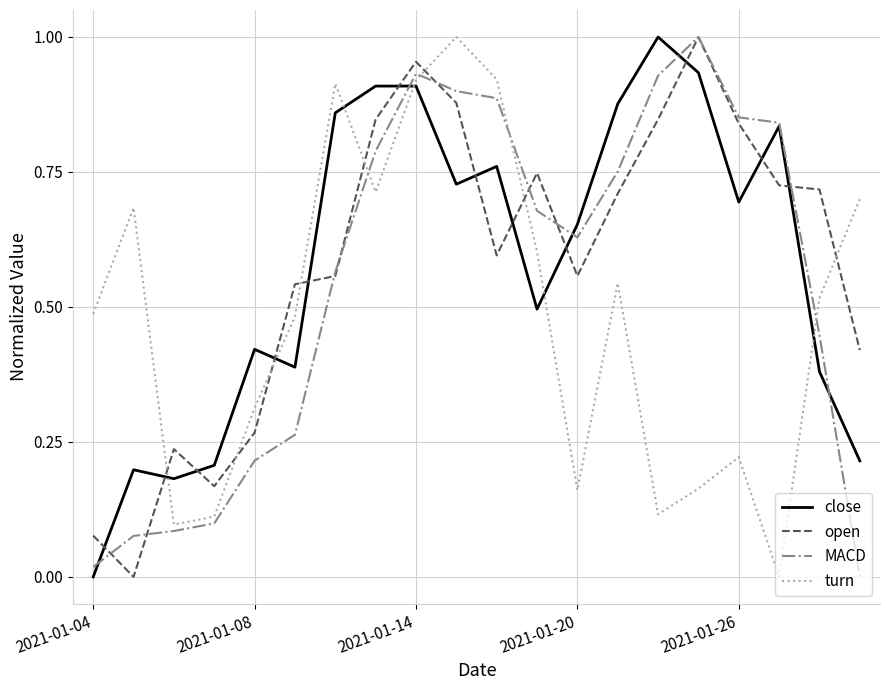

After their last crossing, which series has the higher values: close or turn?

turn